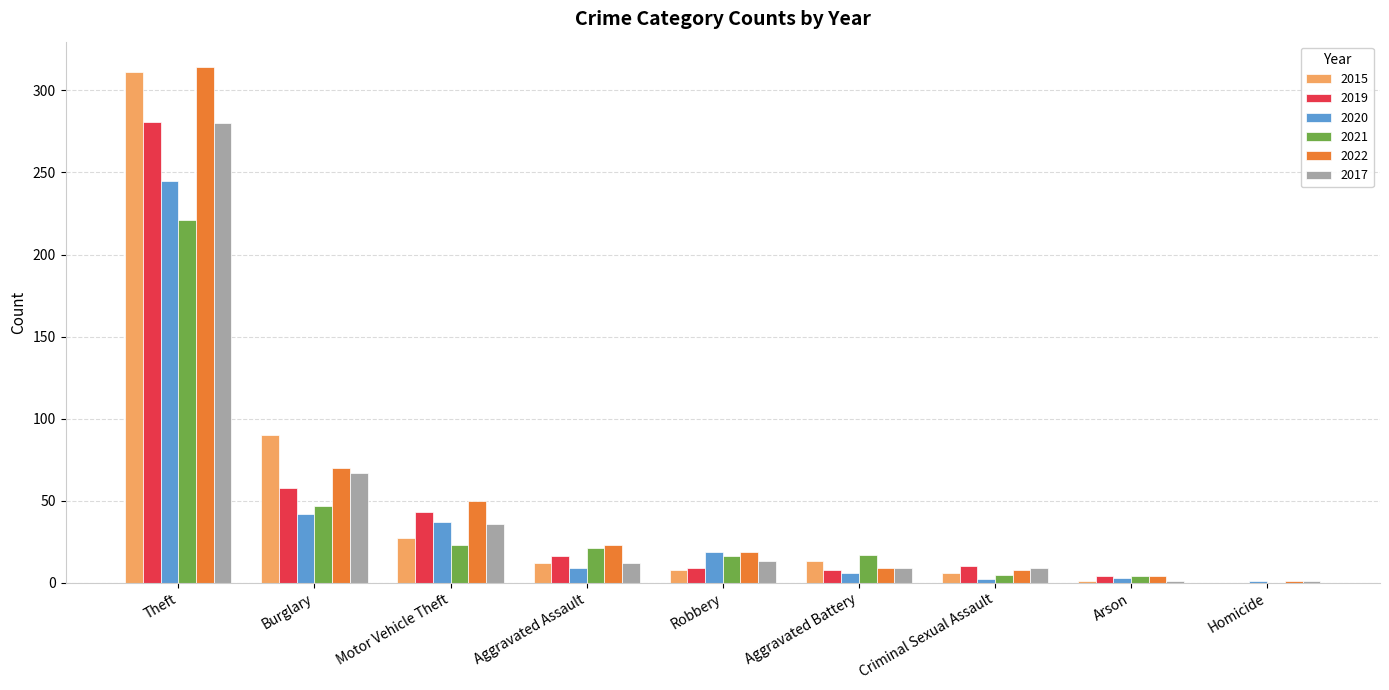

What is the maximum value for 2015?

311